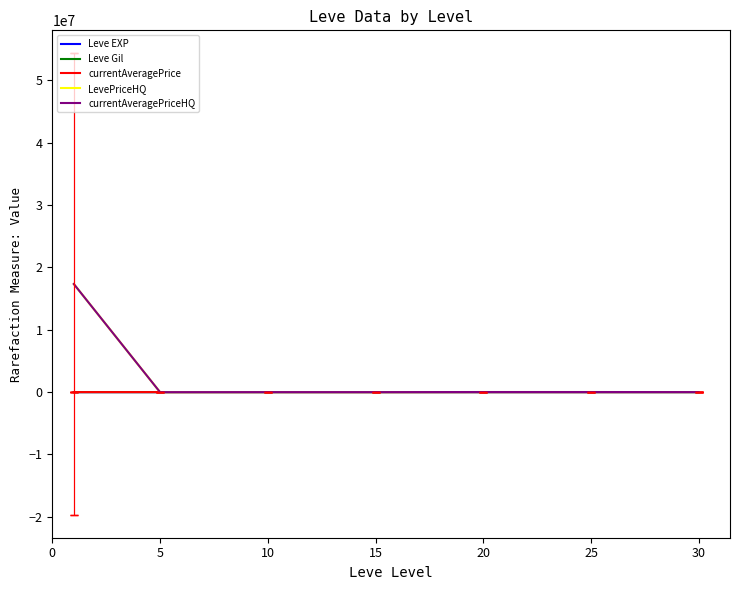

Which series has the largest range (max minus min)?

LevePriceHQ